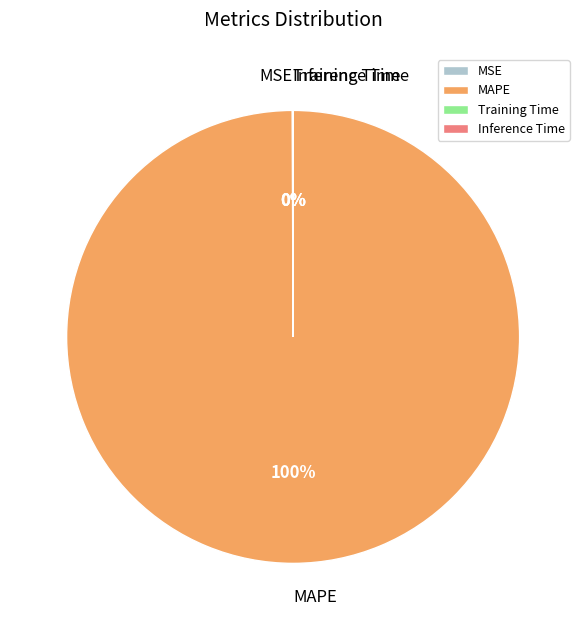

To the nearest percent, what is the difference between the largest and smallest slice percentages?

100%